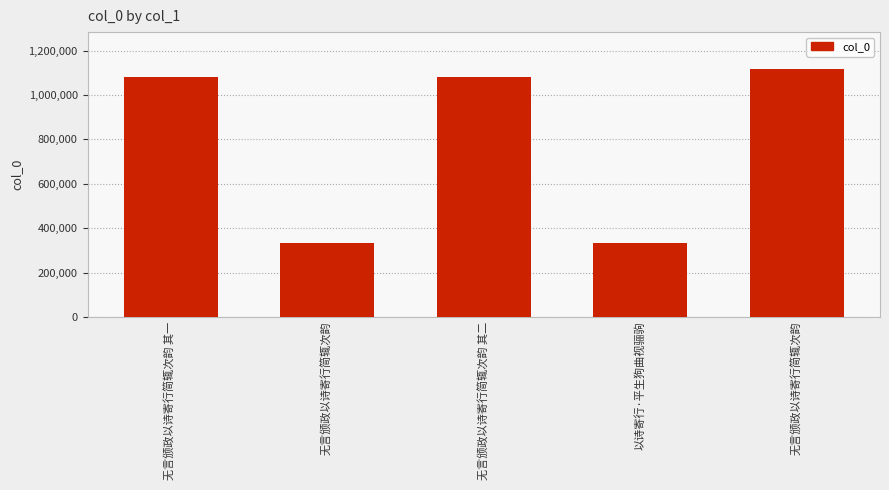

Where is the data nearest to the value 725653?

无言颁政以诗寄行简辄次韵 其一